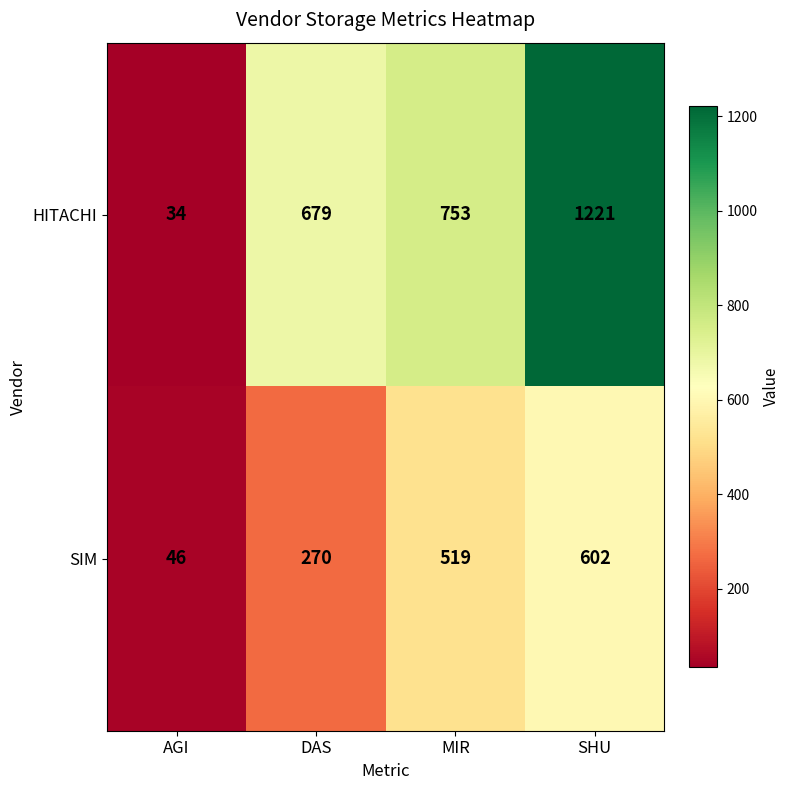

How many values in the SIM series are below 519?

2